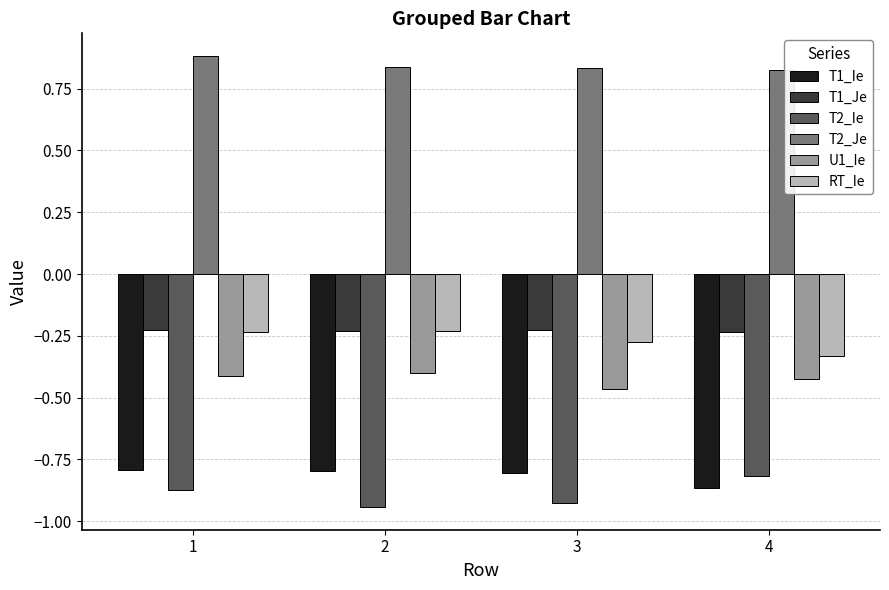

How many distinct data groups are displayed?

6